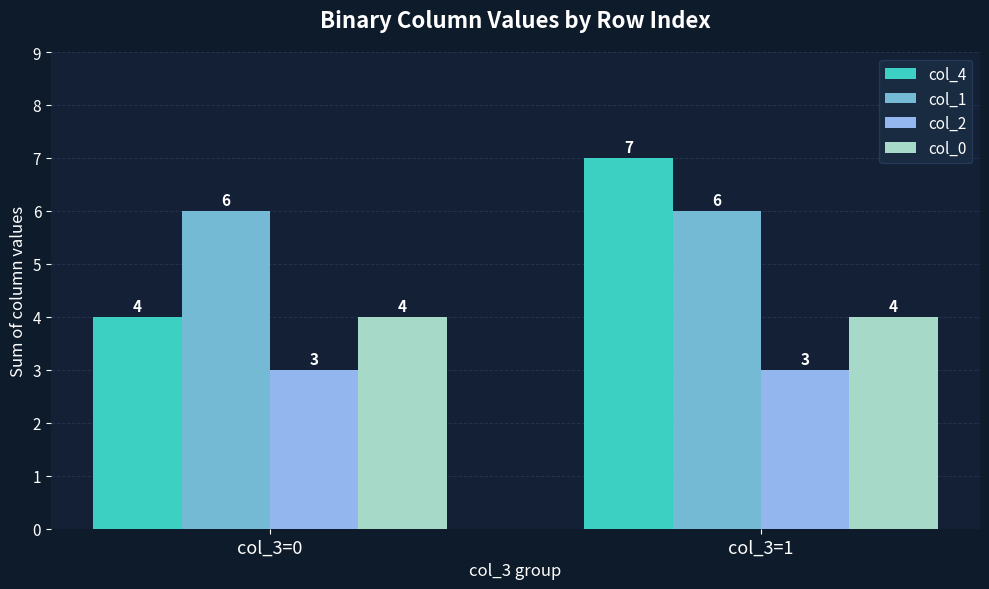

At col_3=1, list the series in order from largest to smallest.

col_4, col_1, col_0, col_2